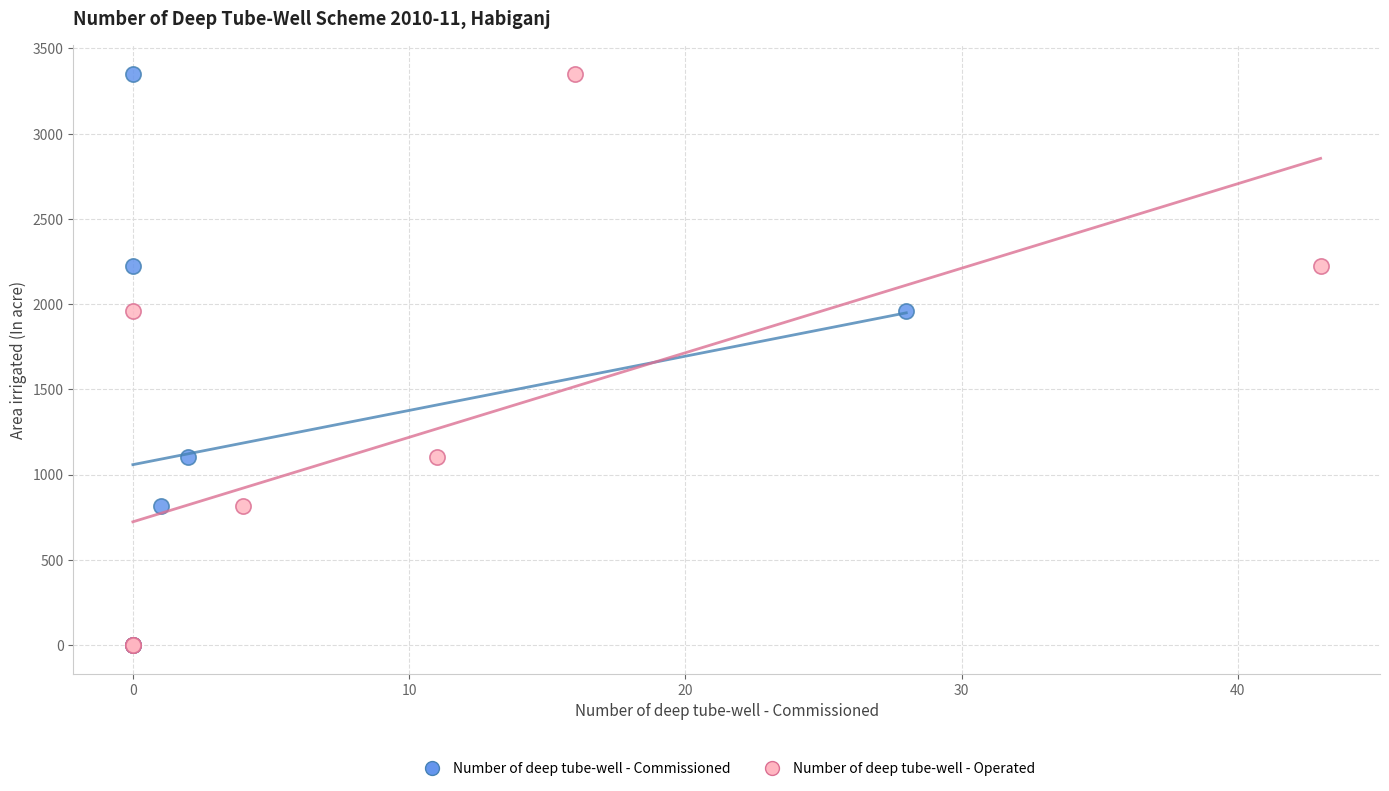

What are all the series names shown in the legend?

Number of deep tube-well - Commissioned, Number of deep tube-well - Operated